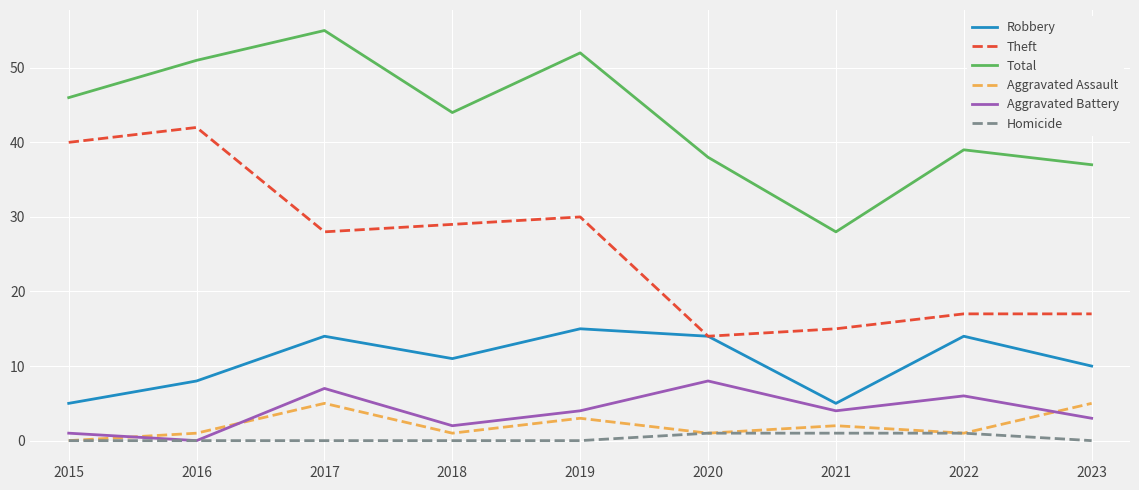

Which series has the largest range (max minus min)?

Theft